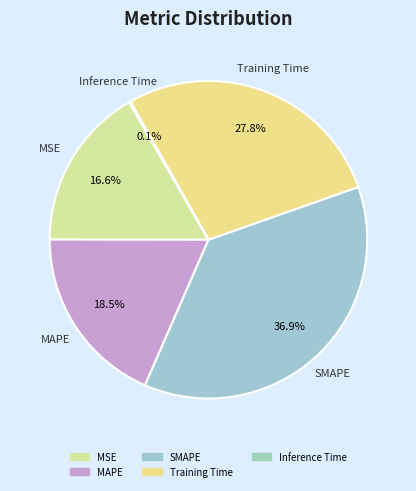

True or false: Training Time accounts for 42% of the total.

False